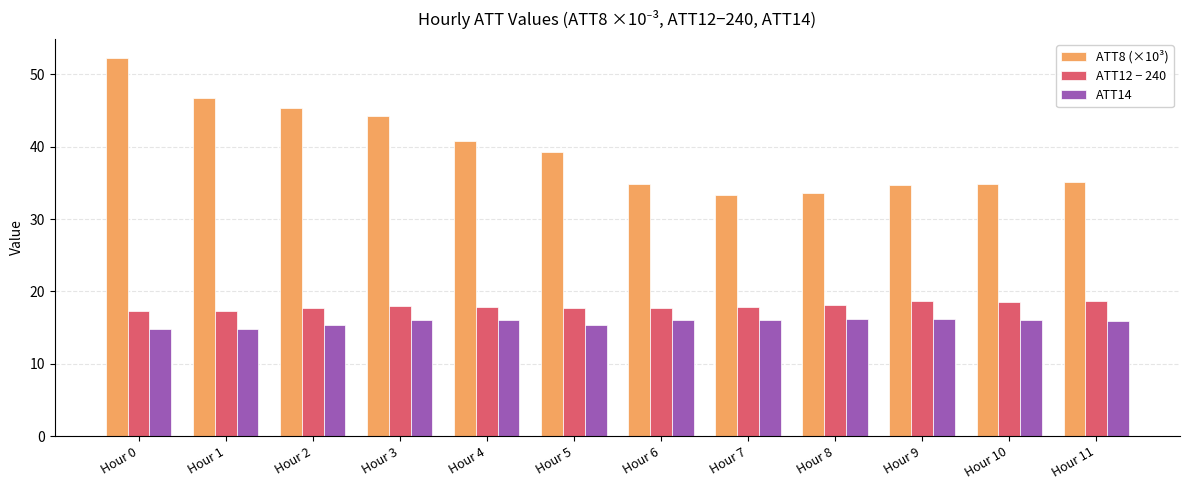

What is the smallest value displayed?

14.8